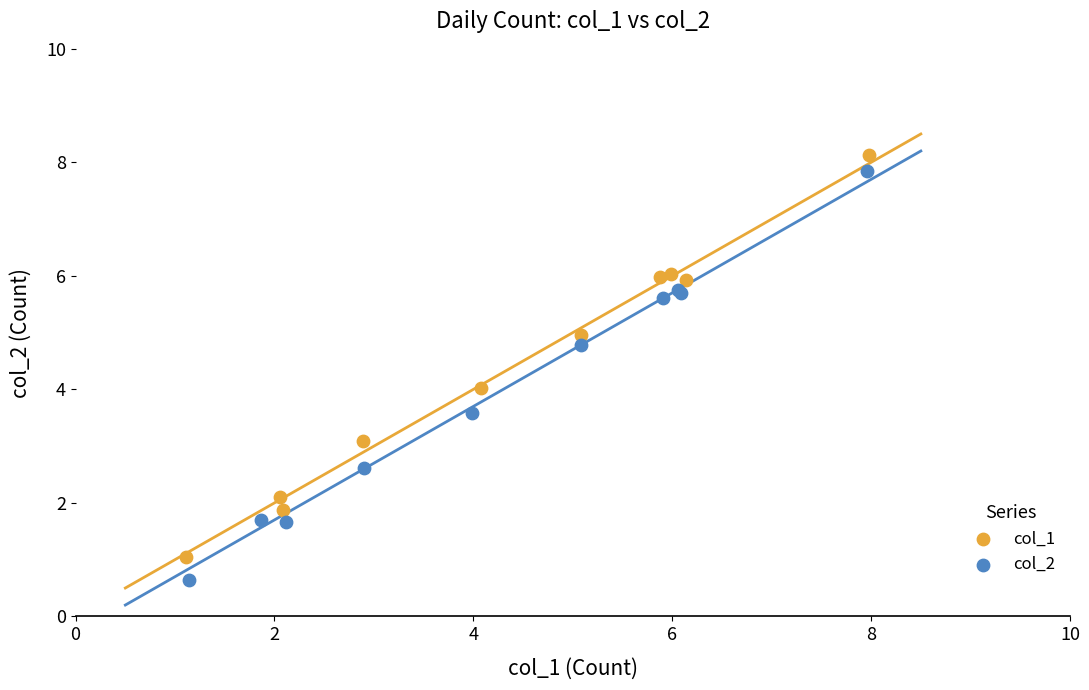

Which series contains the highest Y value?

col_1